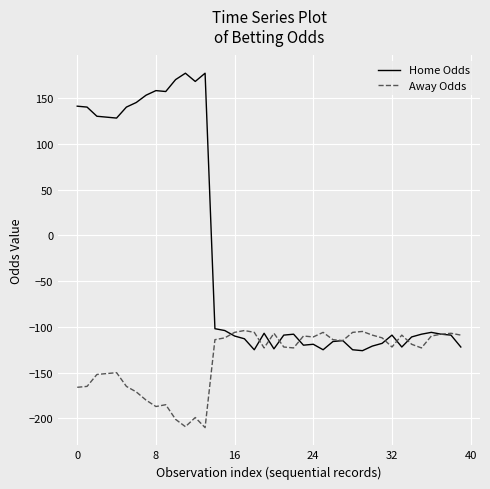

In Away Odds, how many points are lower than both neighbors (excluding endpoints)?

9